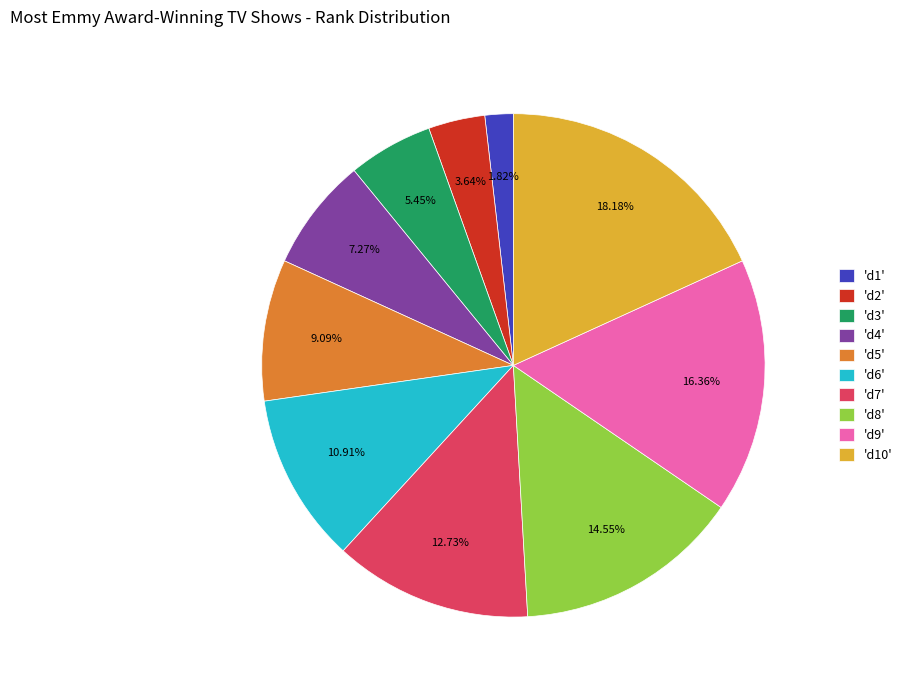

What is the ratio of the value at 'd9' to the value at 'd3'?

3.0